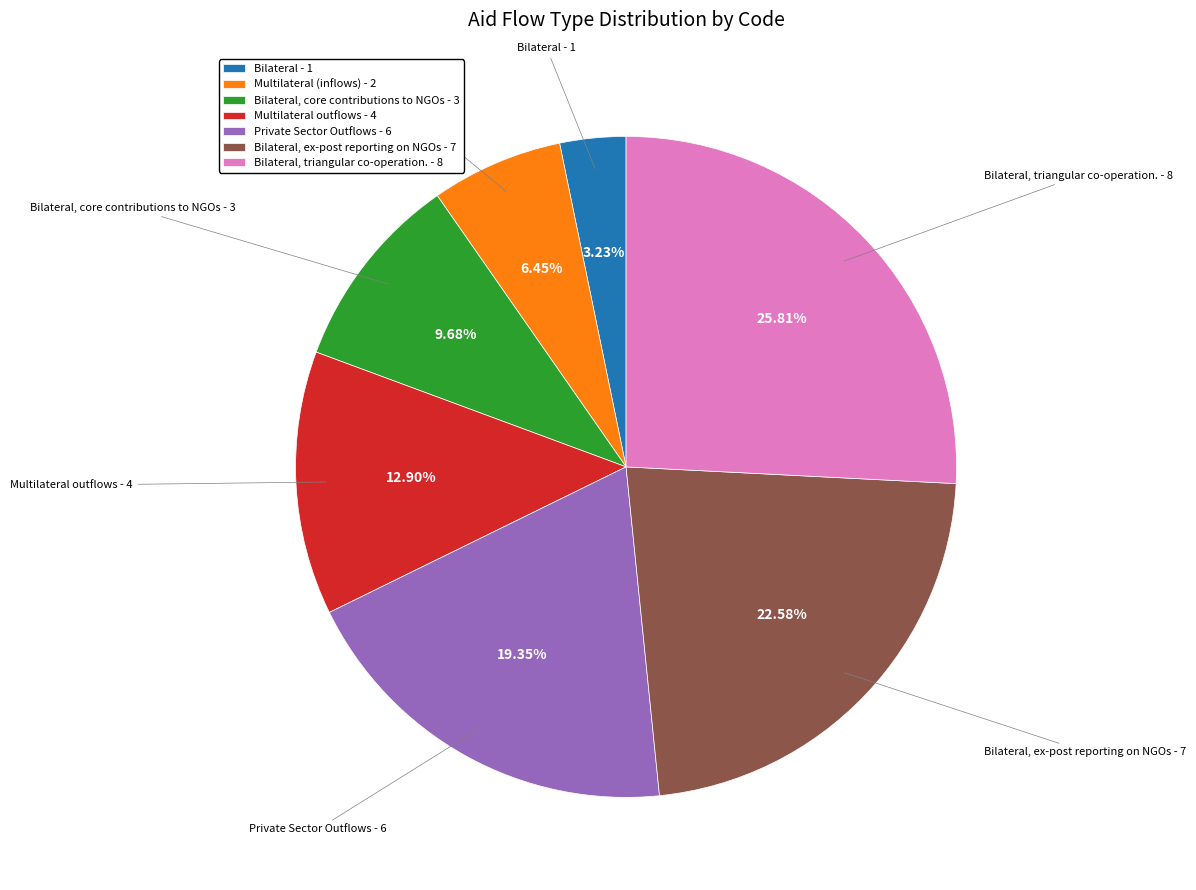

What is the smallest slice in the pie chart?

Bilateral - 1